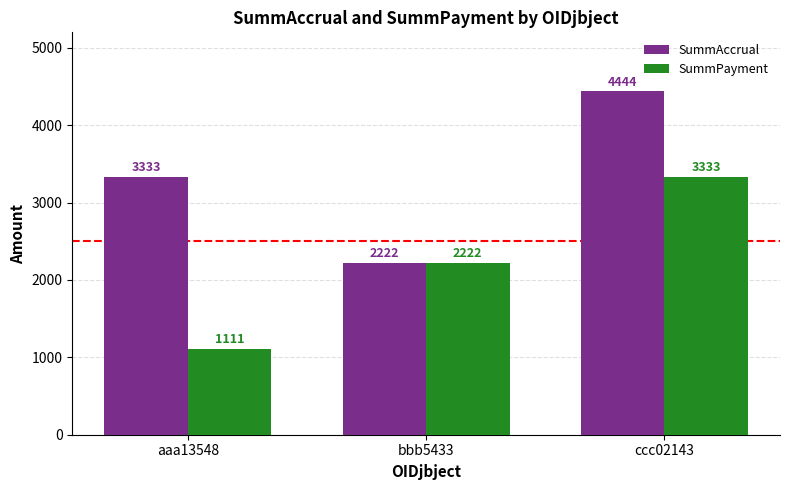

How many bars are there in total?

6